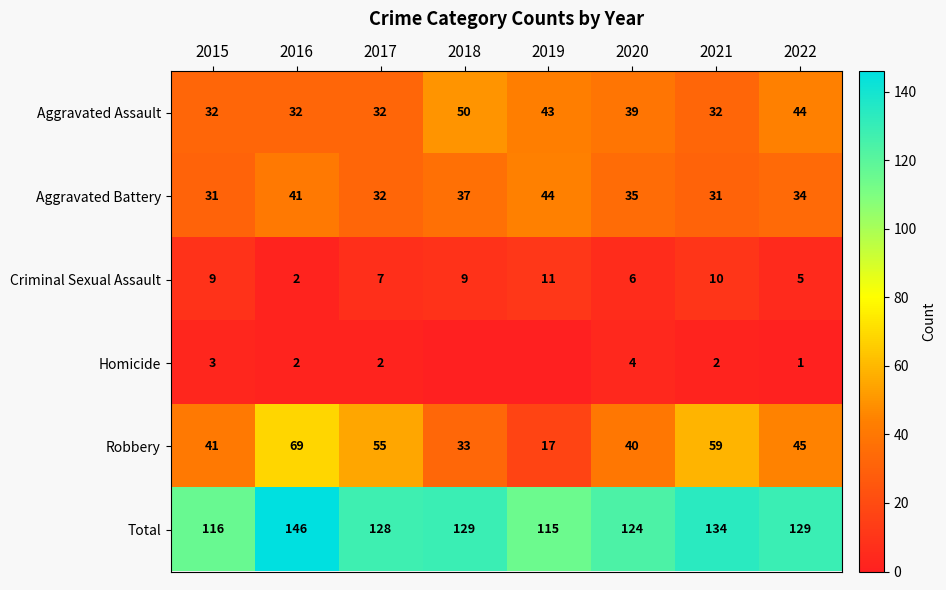

Between 2021 and 2022, which series saw the biggest shift?

Robbery